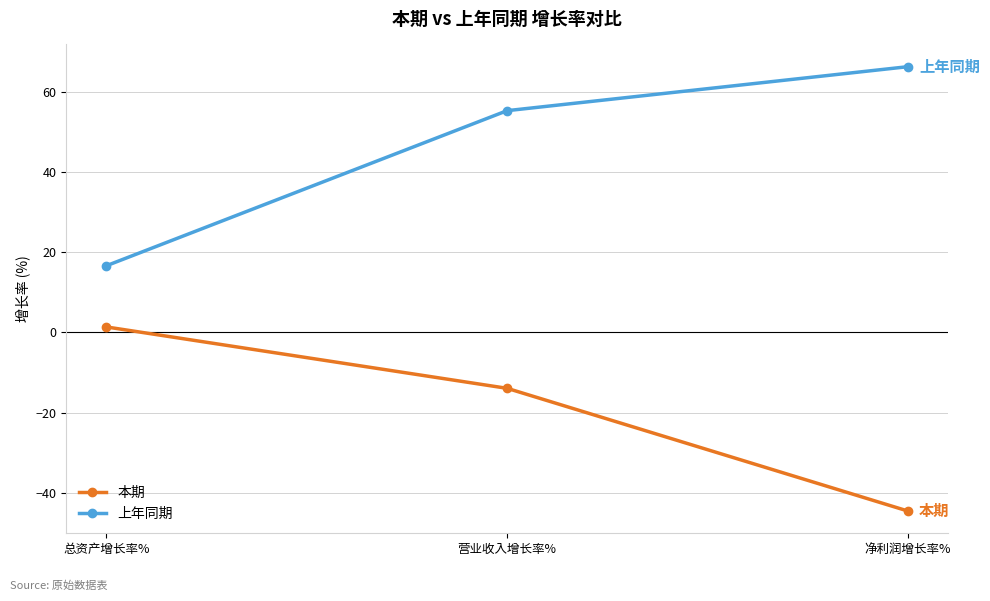

Is this an area chart (filled region under the line)?

No